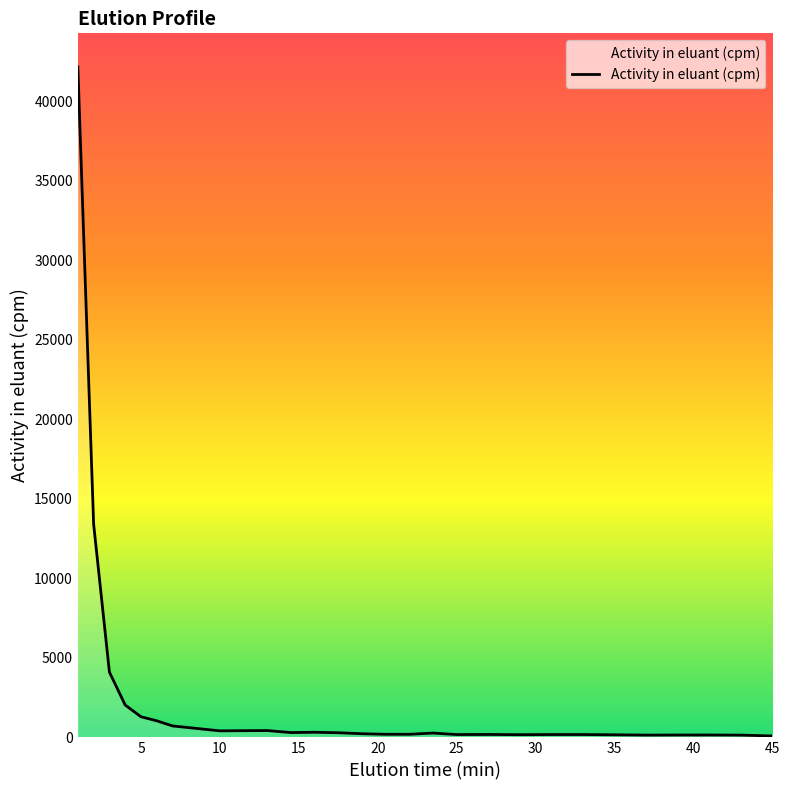

What is the greatest value displayed?

42177.6